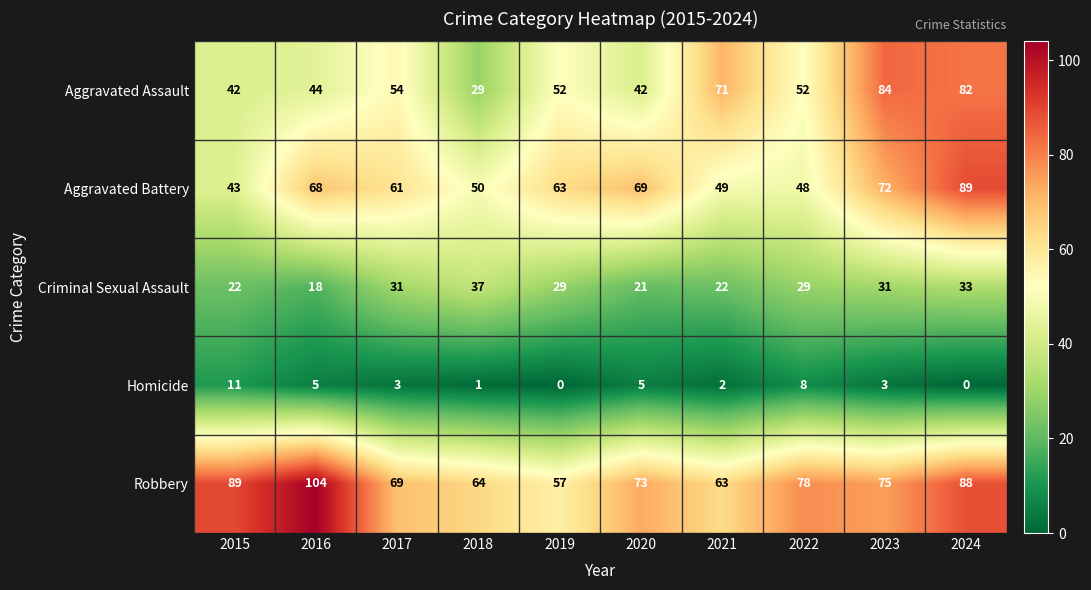

What is the approximate value of Robbery at 2017, to the nearest 10?

70